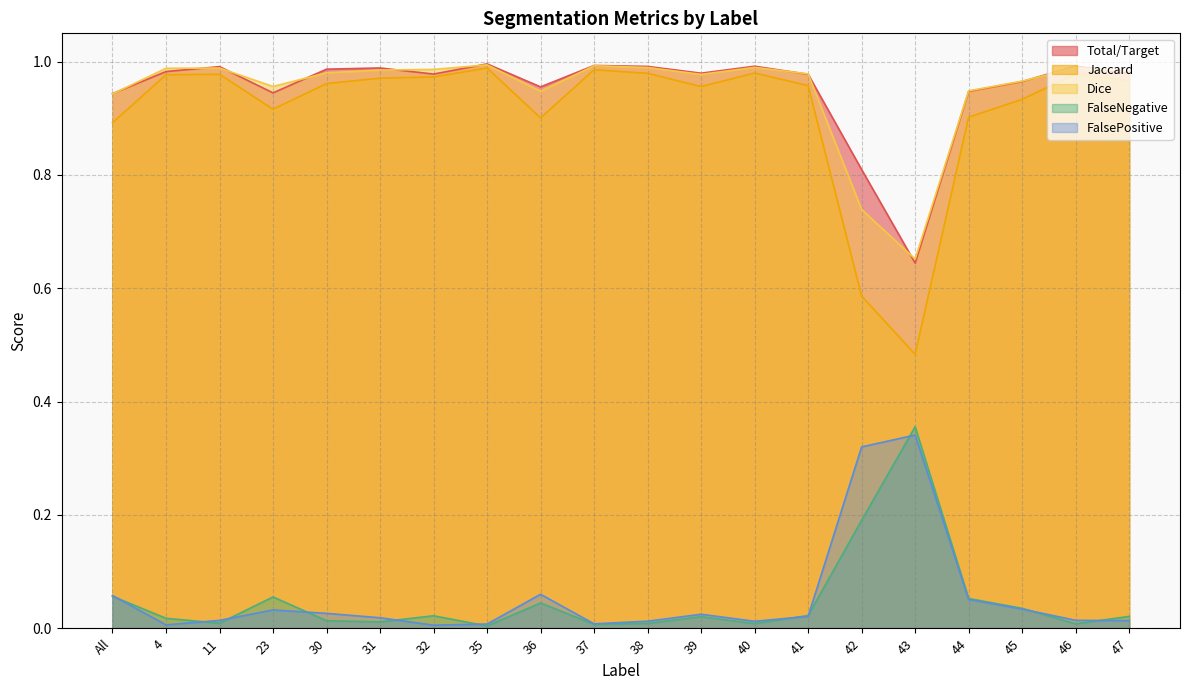

What is the sum of the FalseNegative values at 4 and 44?

0.1